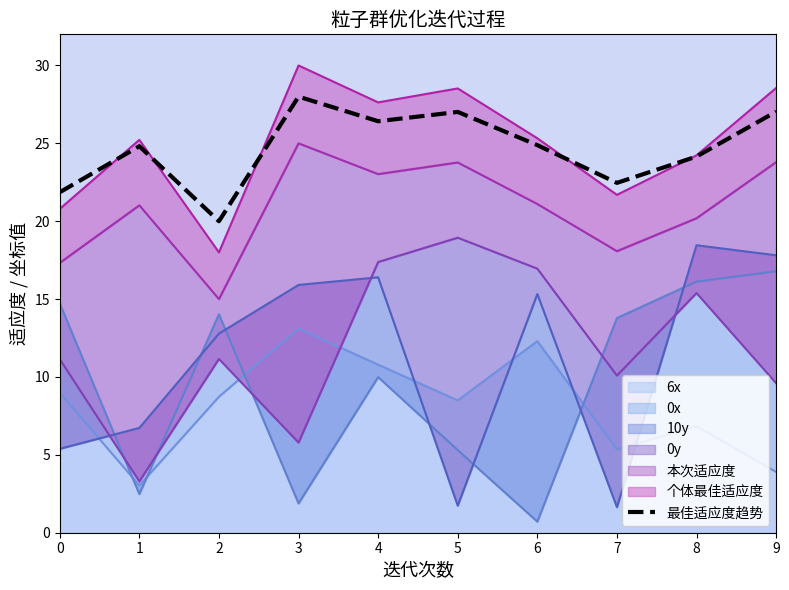

The value at 7 is 22.5. True or false?

True